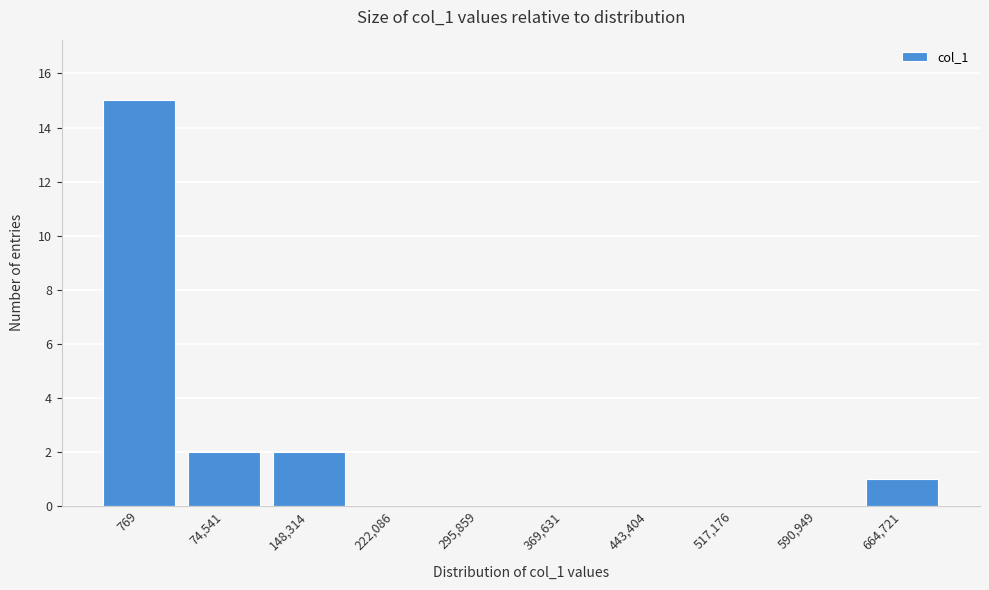

Reading left to right, transcribe all the data shown in this chart.

769=15	74,541=2	148,314=2	222,086=0	295,859=0	369,631=0	443,404=0	517,176=0	590,949=0	664,721=1